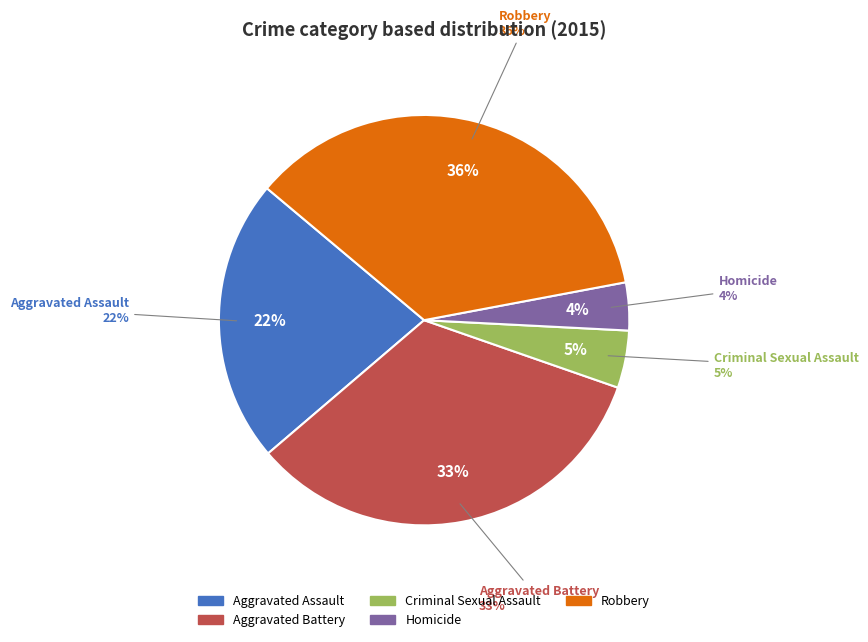

To the nearest percent, what is the average slice percentage?

20%